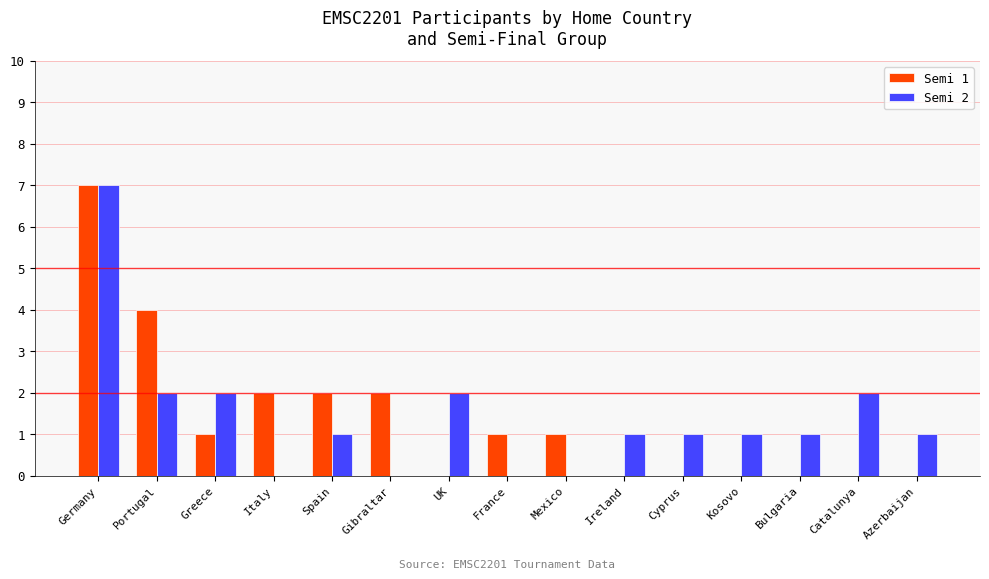

Is it true that Semi 1 equals 7 at Germany?

True